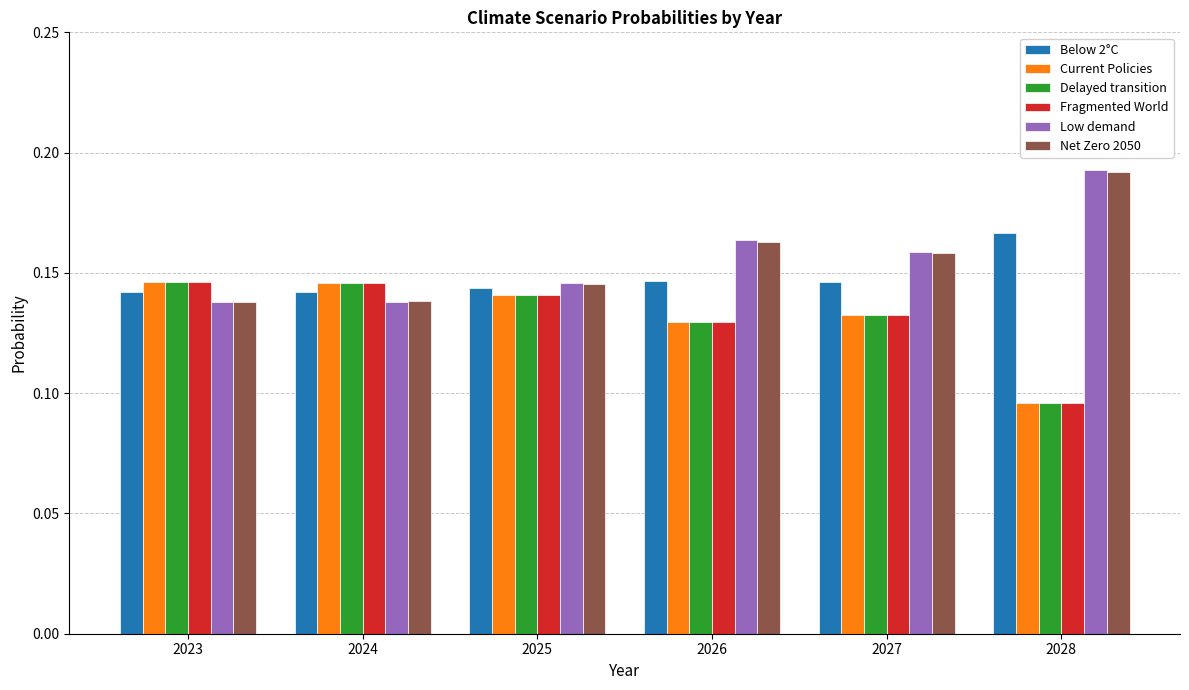

At which label is Fragmented World closest to 0?

2028